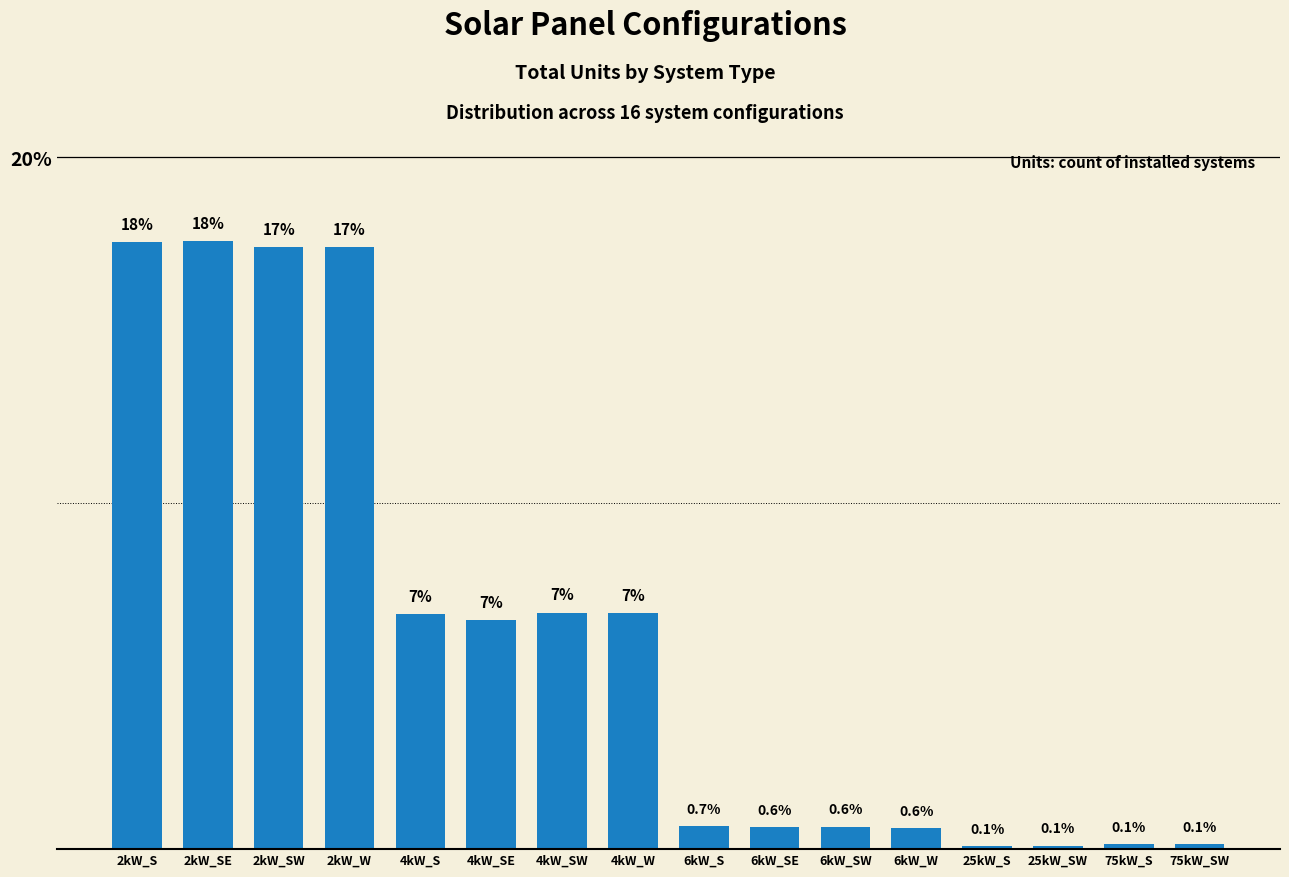

What is the difference between the maximum and minimum values?

17.5